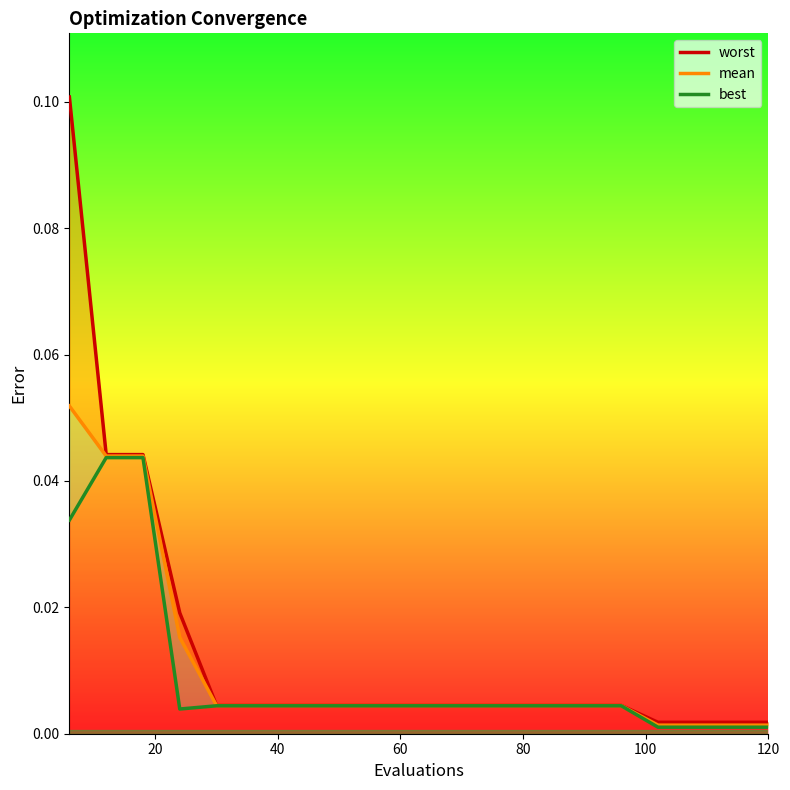

Reading left to right, transcribe all the data shown in this chart.

worst: 0.1	0.0	0.0	0.0	0.0	0.0	0.0	0.0	0.0	0.0	0.0	0.0	0.0	0.0	0.0	0.0	0.0	0.0	0.0	0.0
mean: 0.1	0.0	0.0	0.0	0.0	0.0	0.0	0.0	0.0	0.0	0.0	0.0	0.0	0.0	0.0	0.0	0.0	0.0	0.0	0.0
best: 0.0	0.0	0.0	0.0	0.0	0.0	0.0	0.0	0.0	0.0	0.0	0.0	0.0	0.0	0.0	0.0	0.0	0.0	0.0	0.0